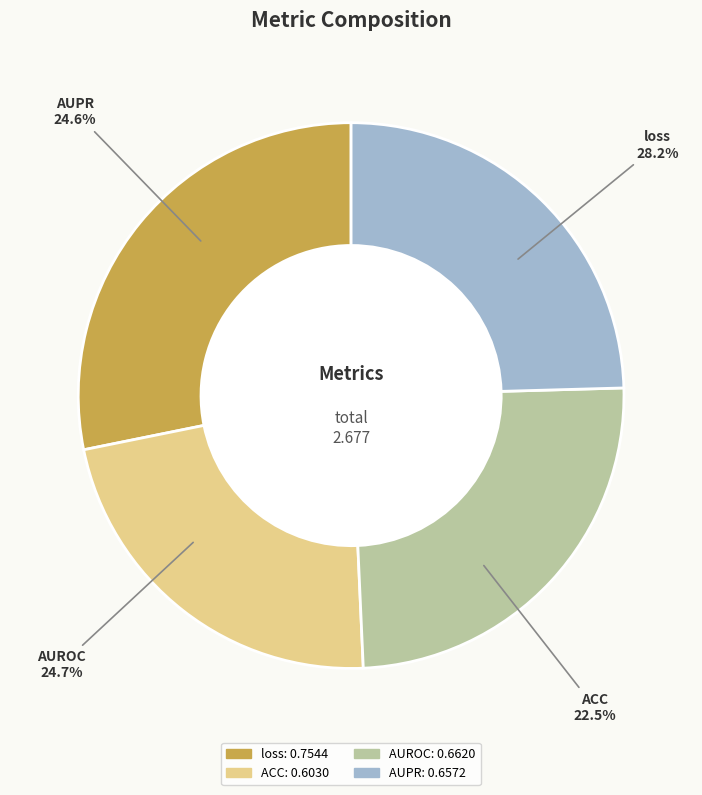

What is the change in value from loss to AUPR?

-0.1